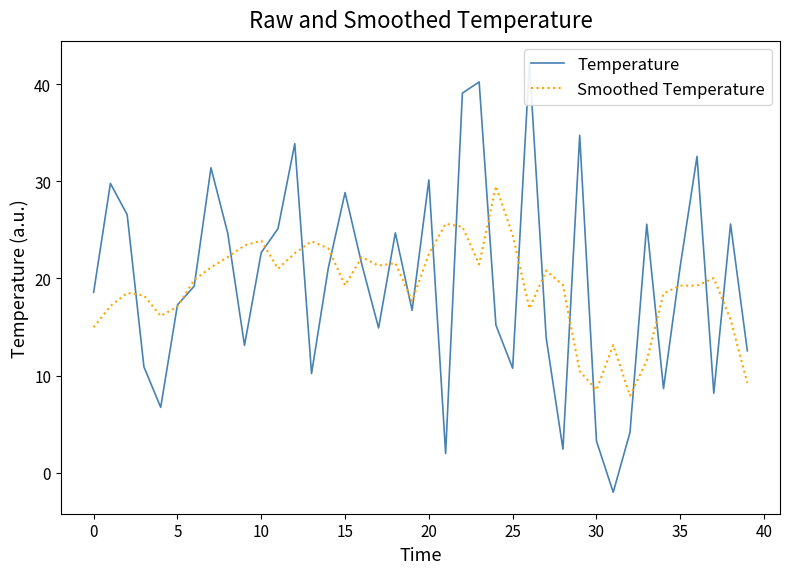

The value of Temperature at 23 is 40.2. True or false?

True